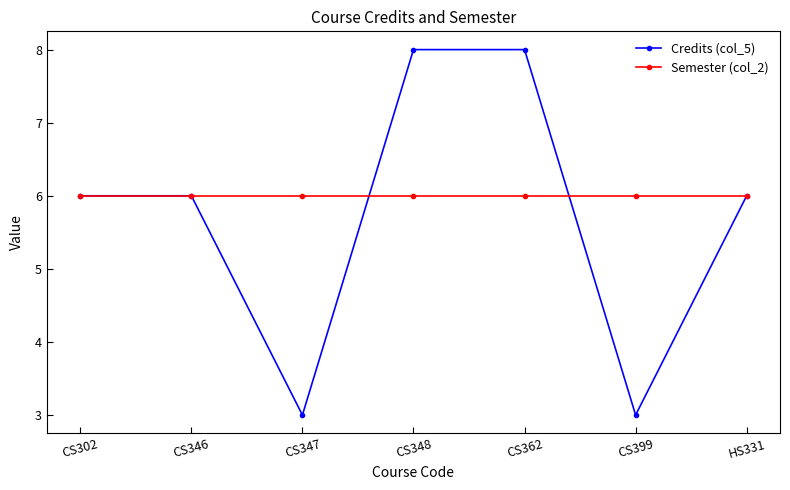

Which series has the largest total across all categories?

Semester (col_2)